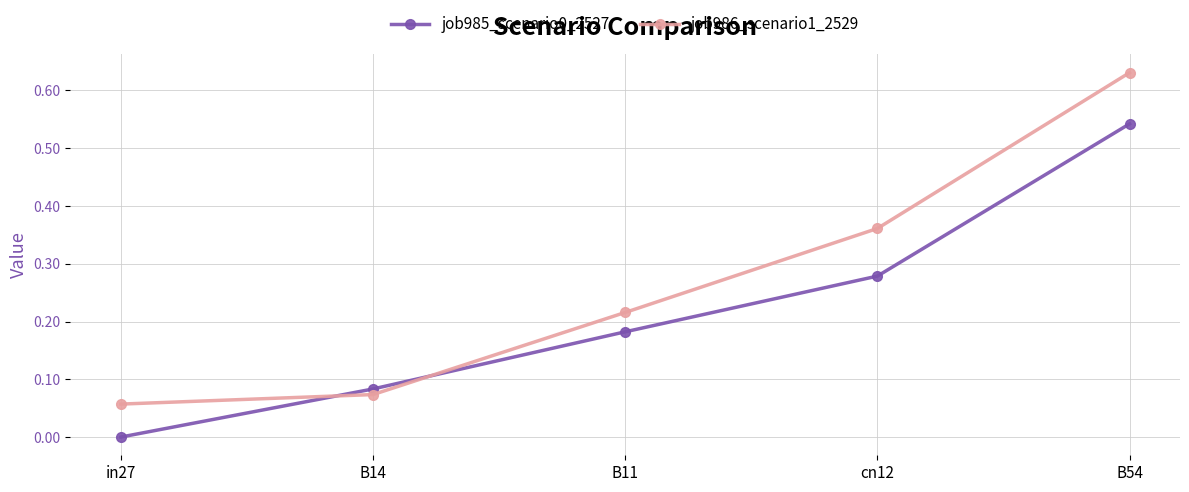

How many series are shown in this chart?

2